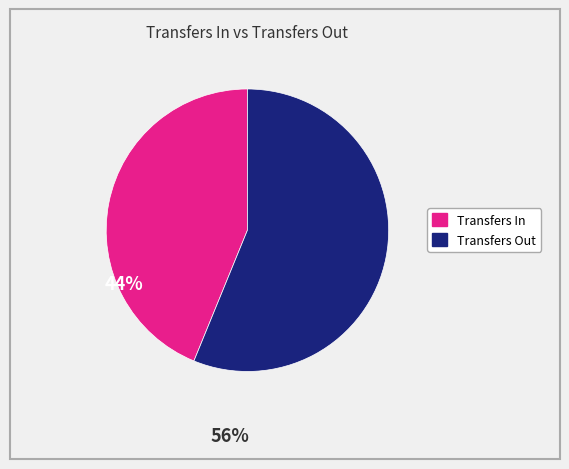

Does any single category account for the majority?

Yes